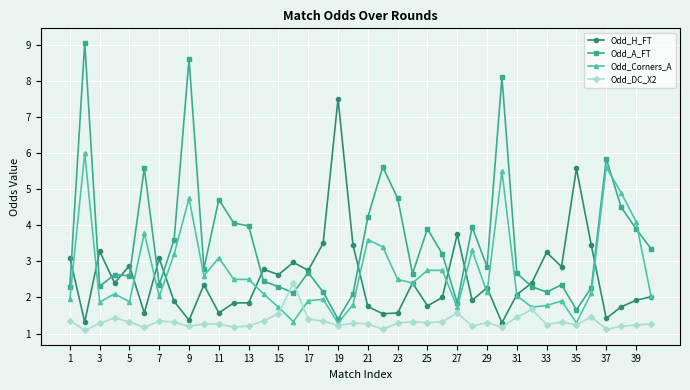

True or false: Odd_DC_X2 has more than 0 interior local peaks.

True